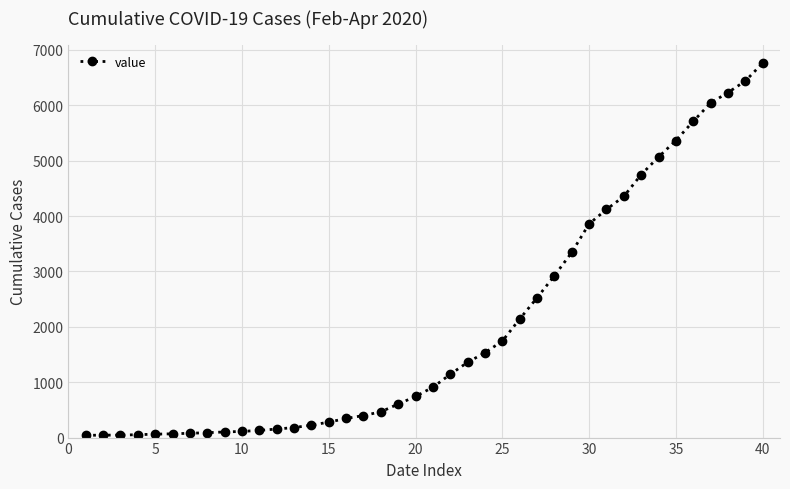

What is the maximum value shown in the chart?

6760